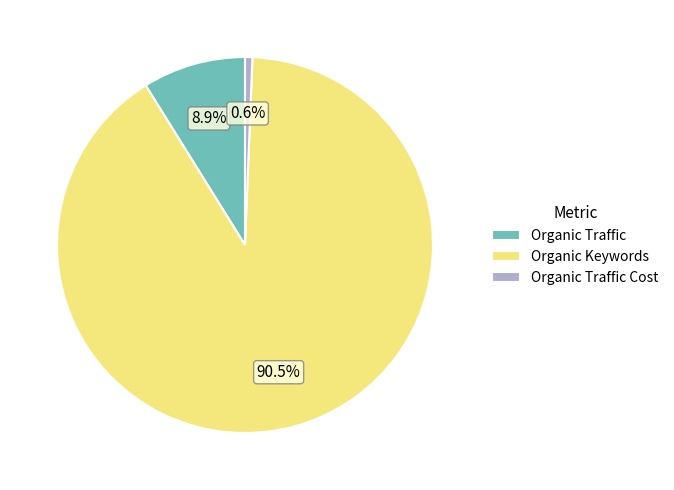

To the nearest percent, what percentage of the pie is Organic Traffic Cost?

1%